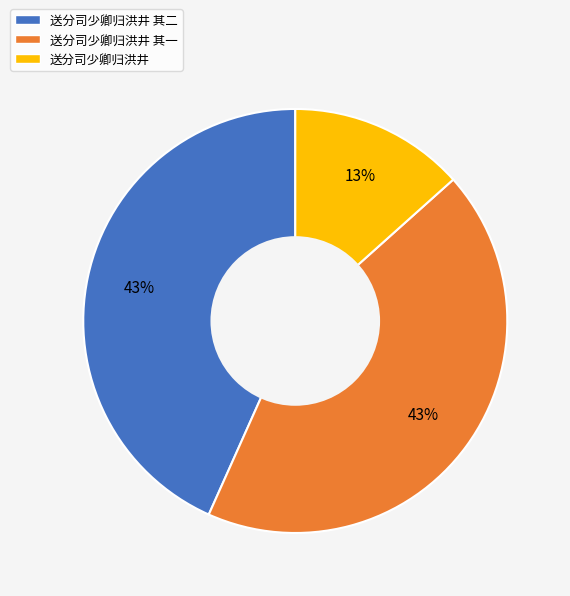

Count the number of slices in the pie.

3